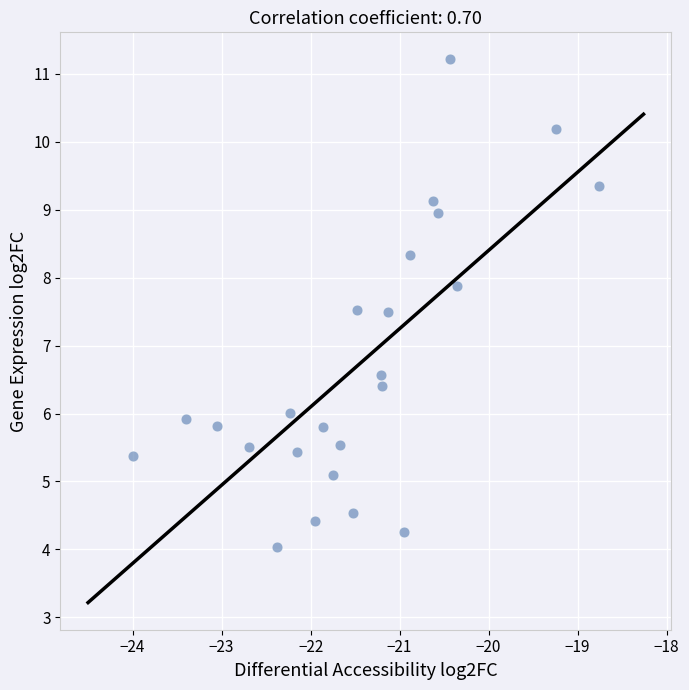

What is the range of X values (max minus min)?

5.2